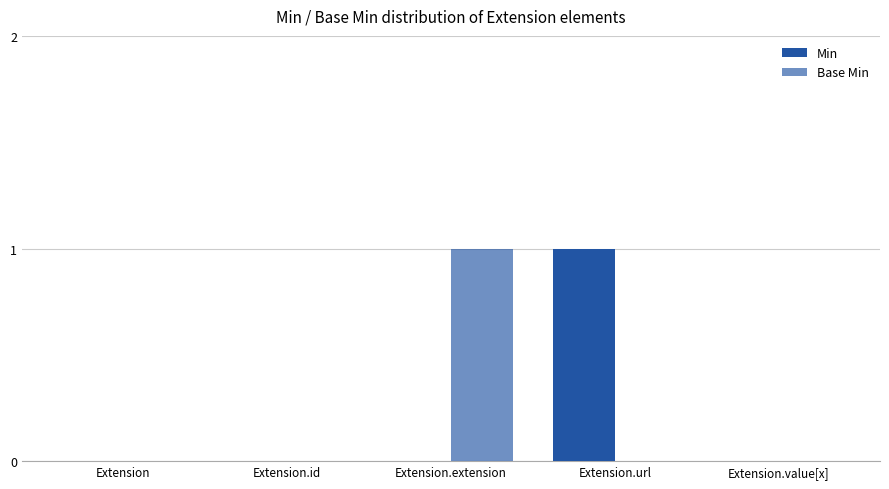

What position from the left is Extension.value[x]?

5